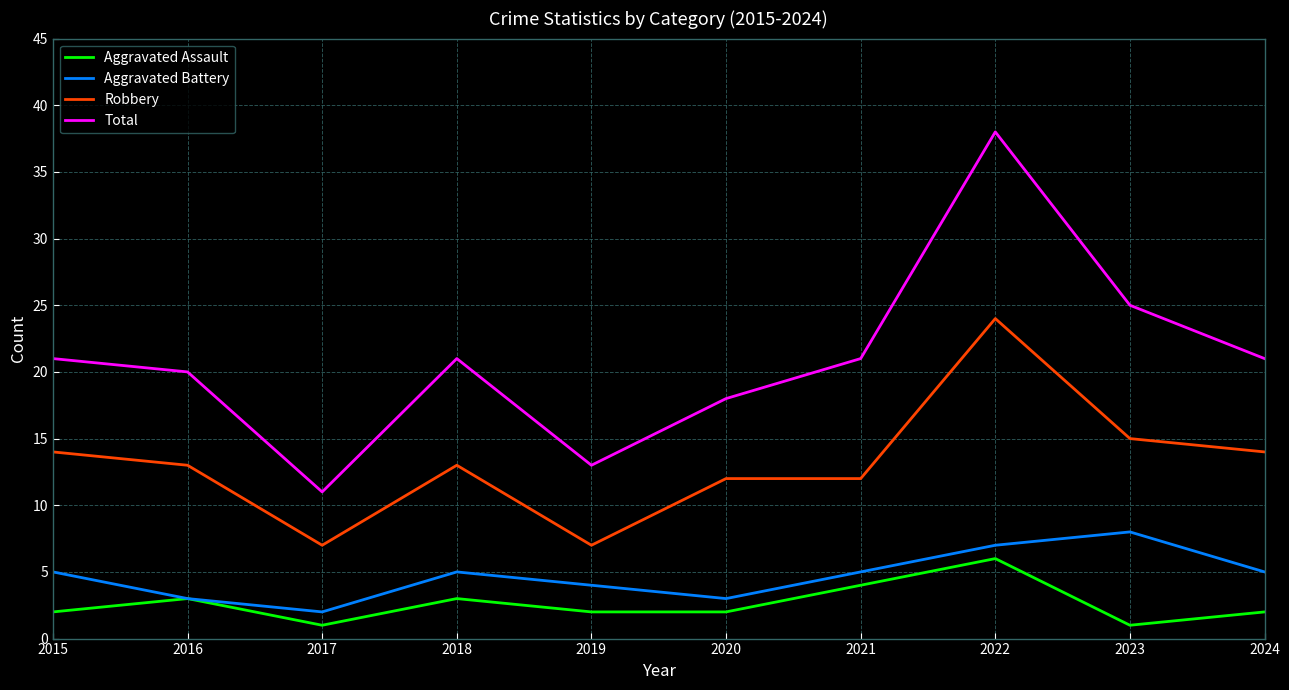

Rank the series at 2017 from lowest to highest value.

Aggravated Assault, Aggravated Battery, Robbery, Total